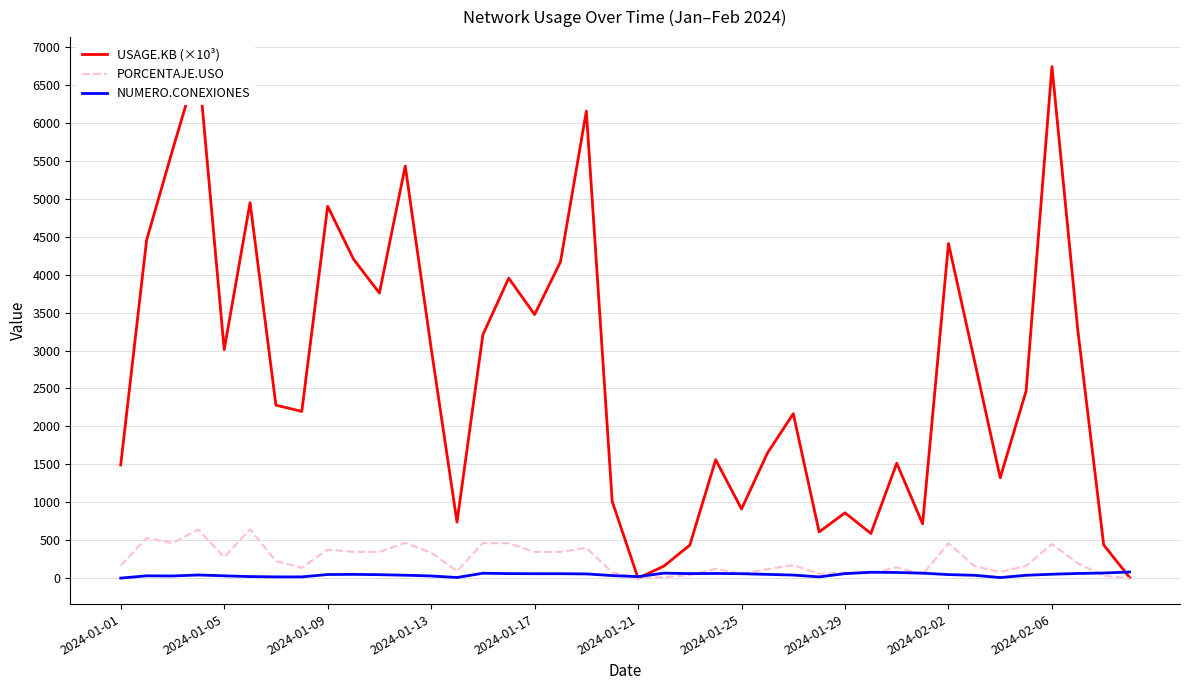

Reading left to right, what are all the values shown in this chart?

USAGE.KB (×10³): 1493.6	4452.6	5635.7	6787.9	3011.3	4947.3	2280.7	2198.1	4900.2	4202.6	3756.9	5429.7	3033.9	740.3	3207.6	3953.2	3473.8	4167.1	6152.8	1012.5	1.4	161.1	437.0	1562.2	912.6	1648.8	2168.2	610.4	862.6	590.9	1515.9	716.6	4409.5	2872.9	1325.2	2466.4	6739.8	3266.3	440.1	11.1
PORCENTAJE.USO: 170.9	528.9	465.1	642.5	277.8	645.1	227.2	139.4	378.1	348.4	349.2	467.5	337.0	93.5	463.7	462.2	347.3	347.4	400.8	78.2	0.1	15.4	40.5	124.9	61.0	119.7	174.7	59.4	74.1	65.3	145.1	51.5	461.6	161.9	82.9	163.8	451.0	197.9	32.4	0.9
NUMERO.CONEXIONES: 3.0	33.0	31.0	44.0	33.0	23.0	19.0	19.0	50.0	52.0	48.0	41.0	31.0	11.0	67.0	62.0	61.0	61.0	58.0	36.0	23.0	68.0	62.0	64.0	61.0	52.0	43.0	19.0	62.0	80.0	77.0	68.0	49.0	40.0	10.0	40.0	54.0	64.0	70.0	83.0